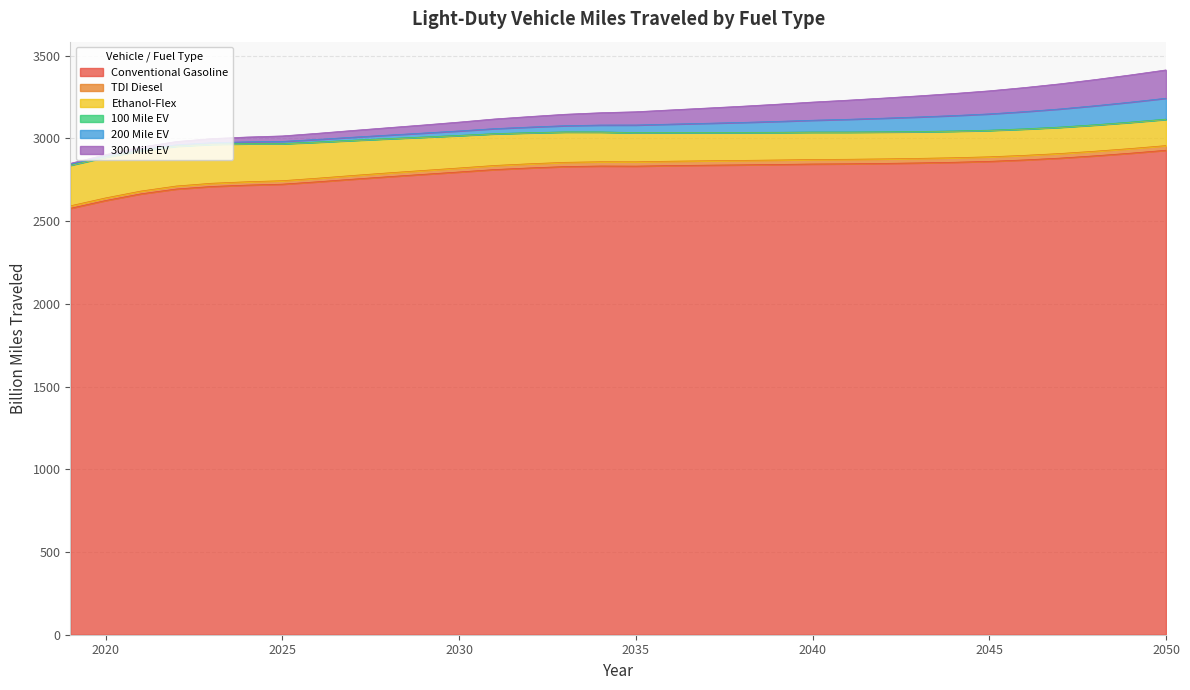

True or false: 300 Mile EV has more than 0 points higher than both neighbors.

False